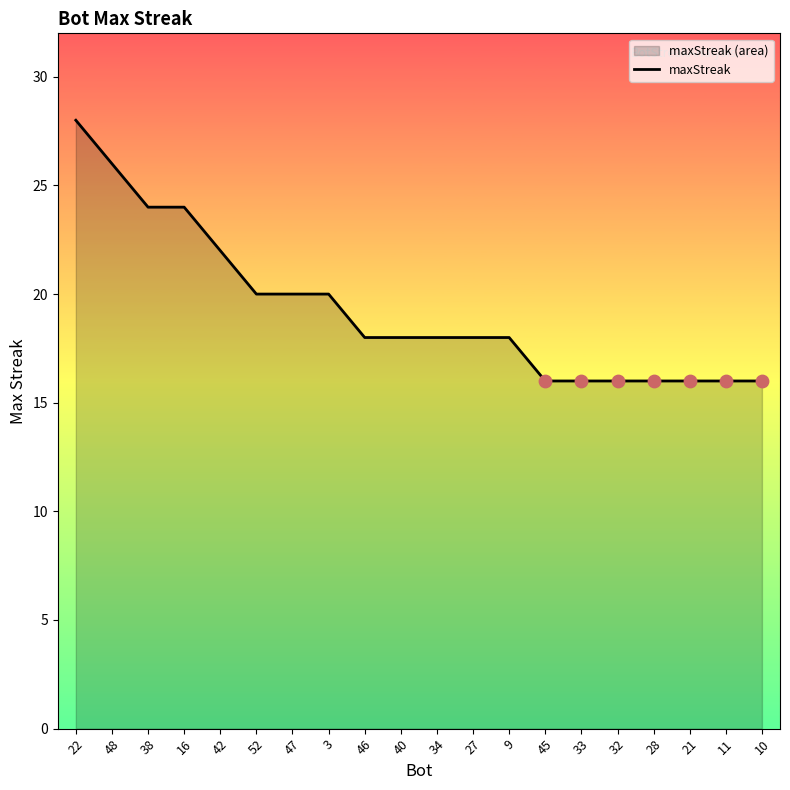

What is the change in value from 3 to 10?

-4